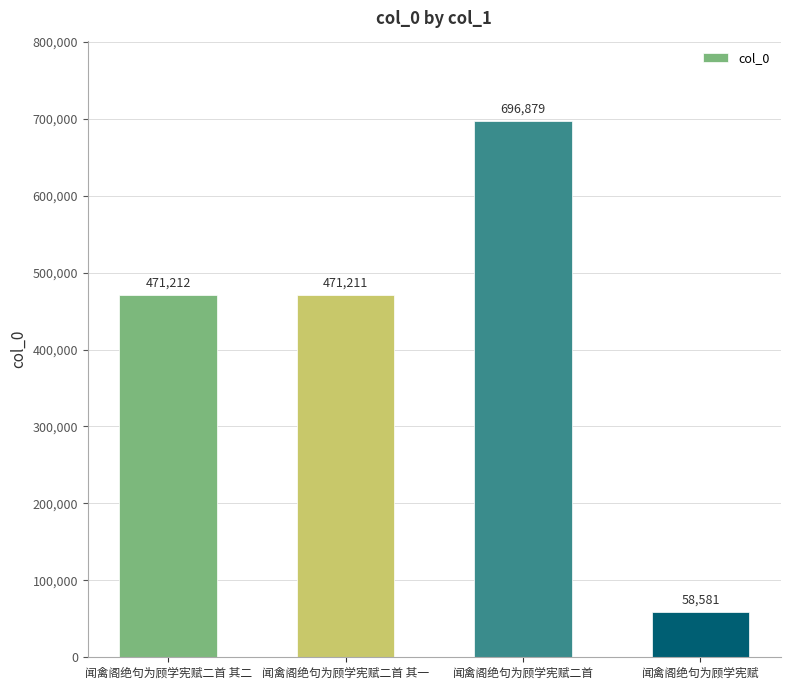

True or false: the data shows 820325 at 闻禽阁绝句为顾学宪赋二首 其一.

False